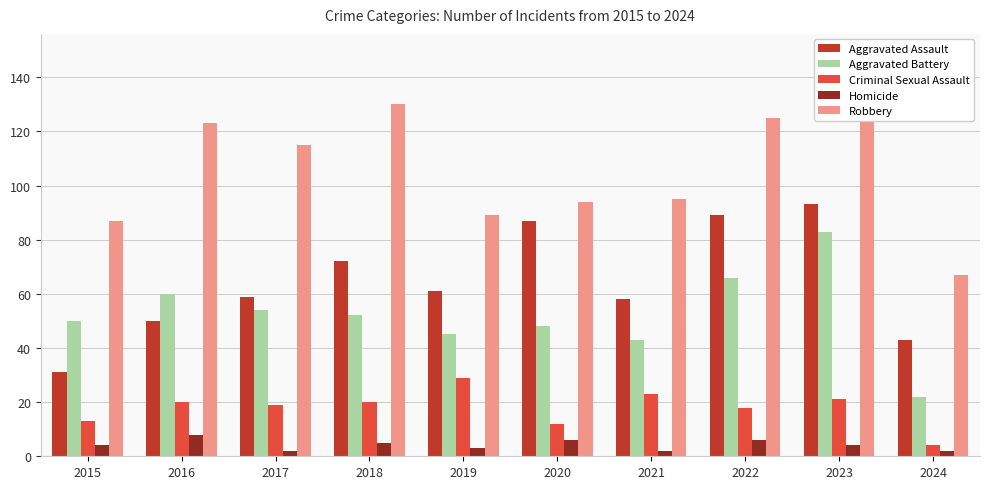

The Aggravated Assault series shows 31 at 2015. True or false?

True